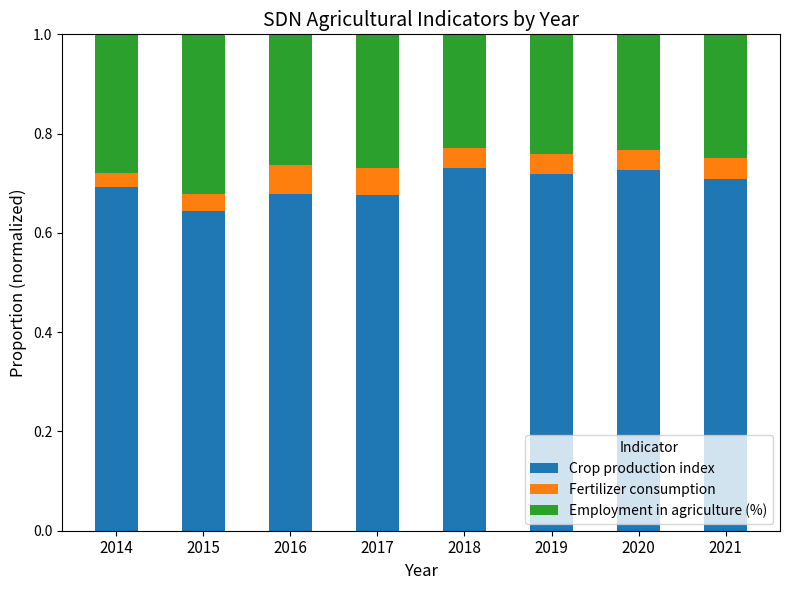

What is the sum of the Crop production index values at 2016 and 2021?

1.4